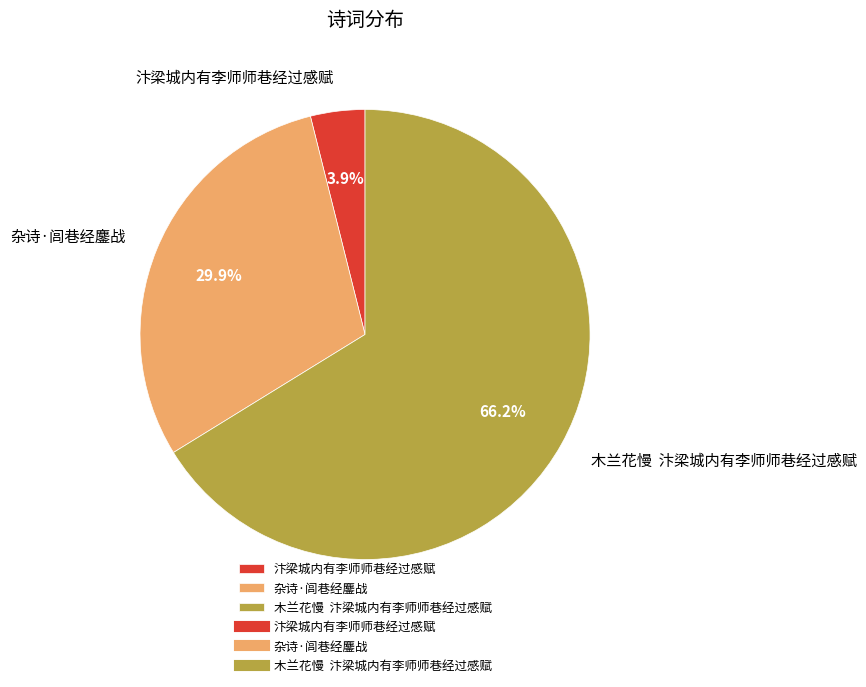

Which slice is the smallest?

汴梁城内有李师师巷经过感赋